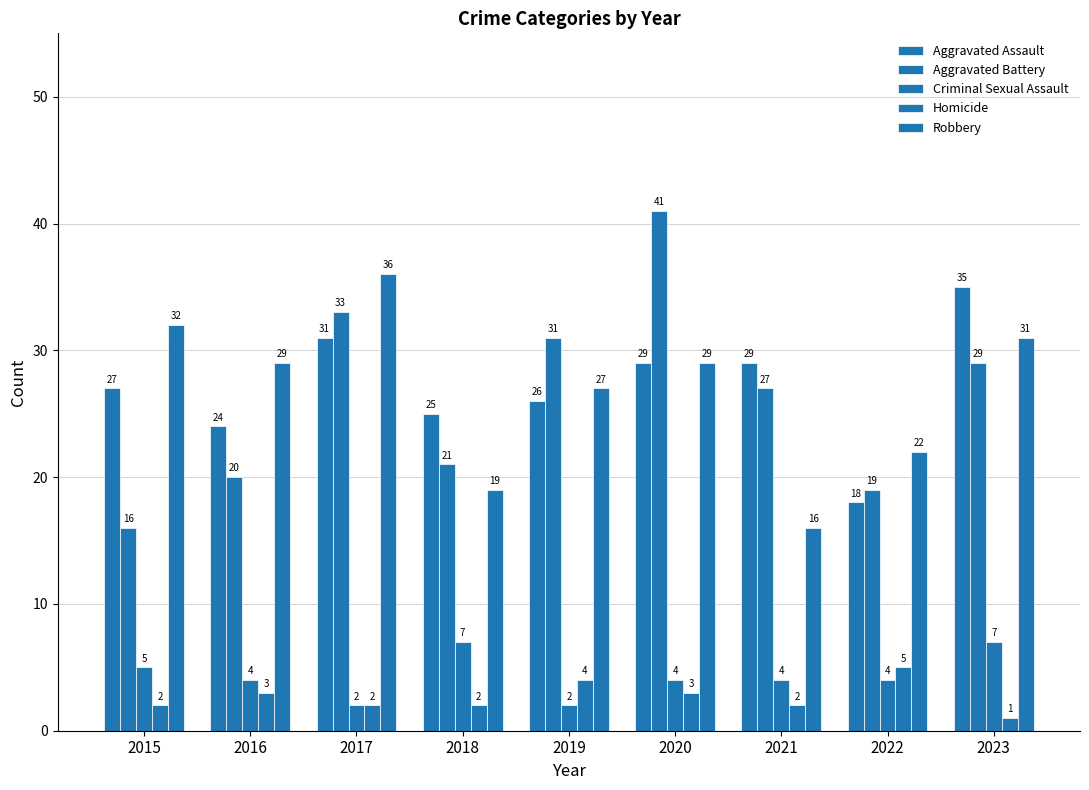

Reading right to left, list all the values displayed in this chart.

Aggravated Assault: 35	18	29	29	26	25	31	24	27
Aggravated Battery: 29	19	27	41	31	21	33	20	16
Criminal Sexual Assault: 7	4	4	4	2	7	2	4	5
Homicide: 1	5	2	3	4	2	2	3	2
Robbery: 31	22	16	29	27	19	36	29	32